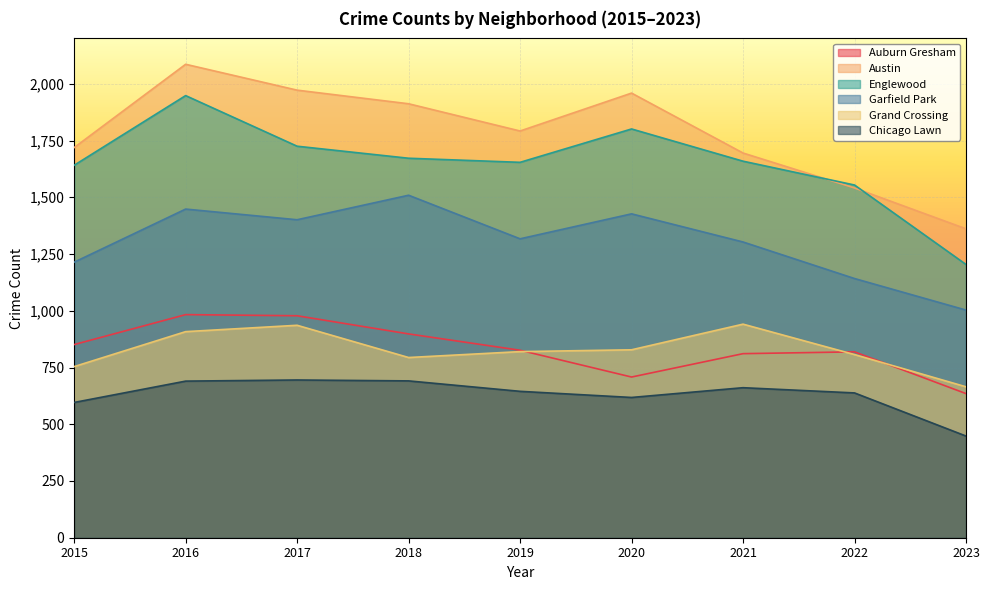

True or false: Auburn Gresham has more than 0 interior local peaks.

True